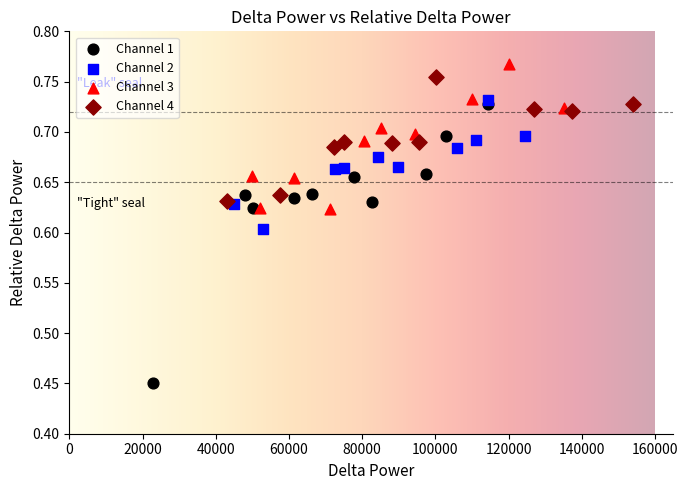

What are all the series names shown in the legend?

Channel 1, Channel 2, Channel 3, Channel 4